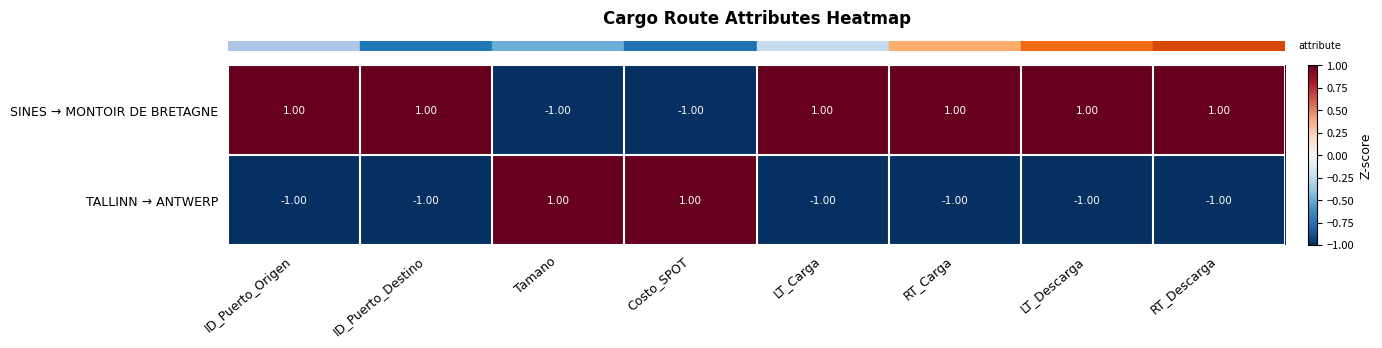

Rank the series at ID_Puerto_Destino from highest to lowest value.

SINES → MONTOIR DE BRETAGNE, TALLINN → ANTWERP